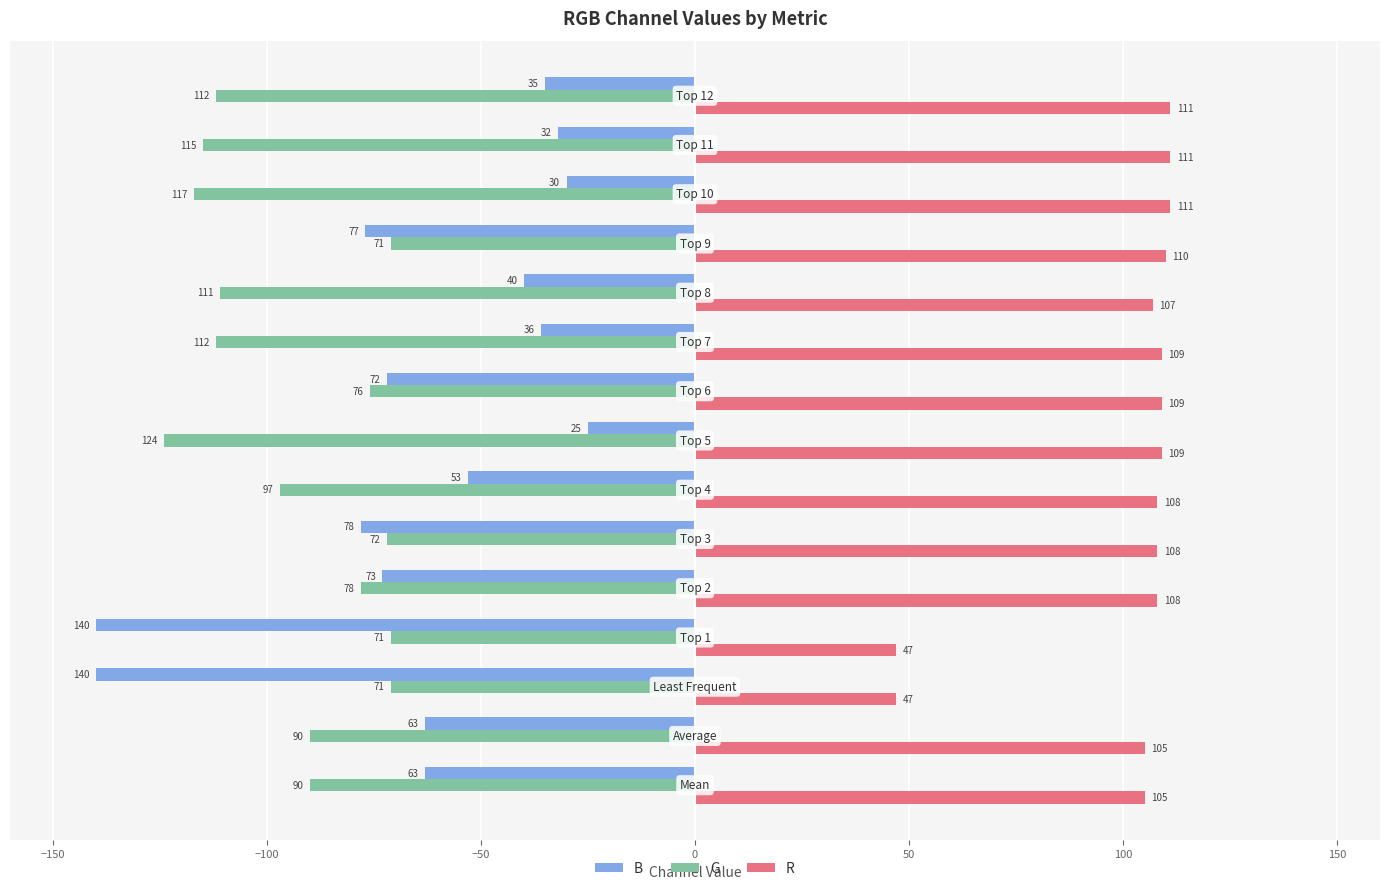

What are all the series names shown in the legend?

B, G, R